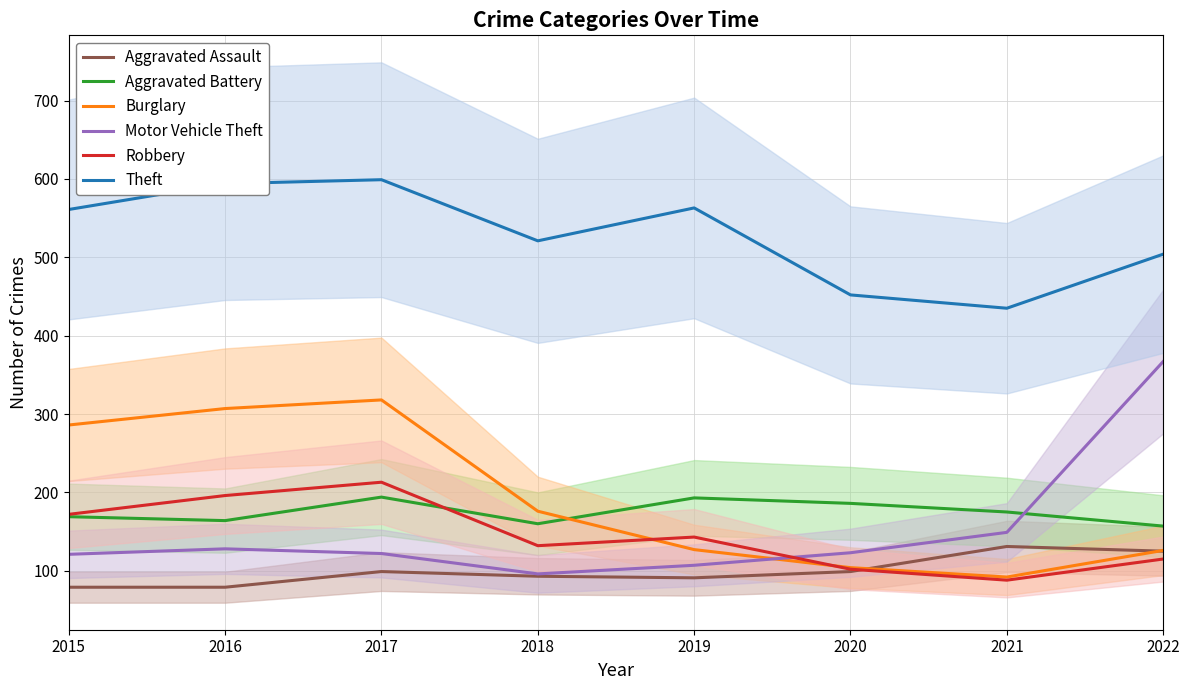

At which category is the sum across all series the highest?

2017